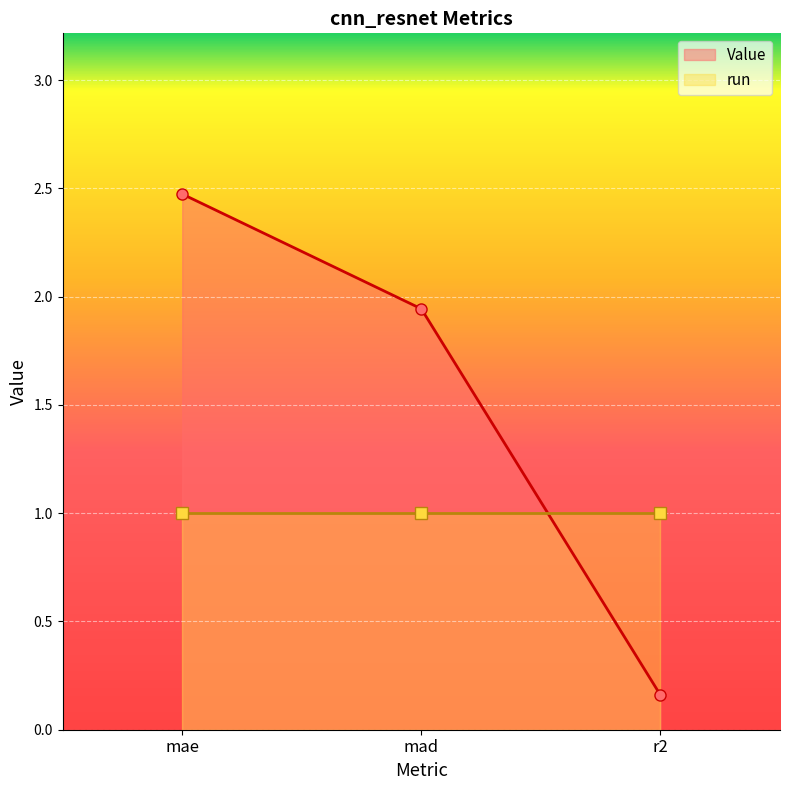

What value does the Value series have at r2?

0.2